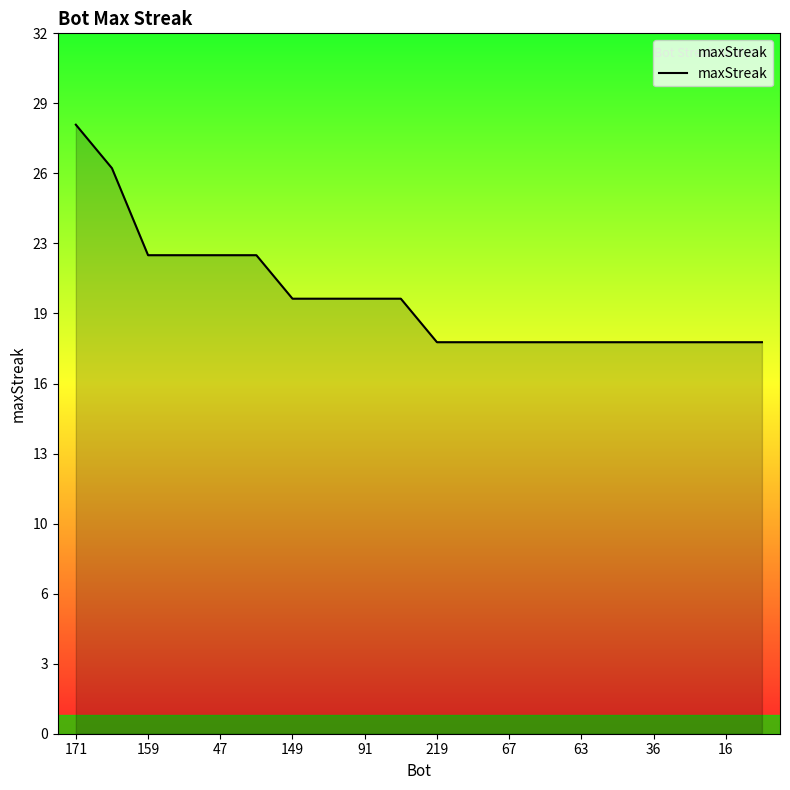

True or false: the data has more than 0 interior local peaks.

False